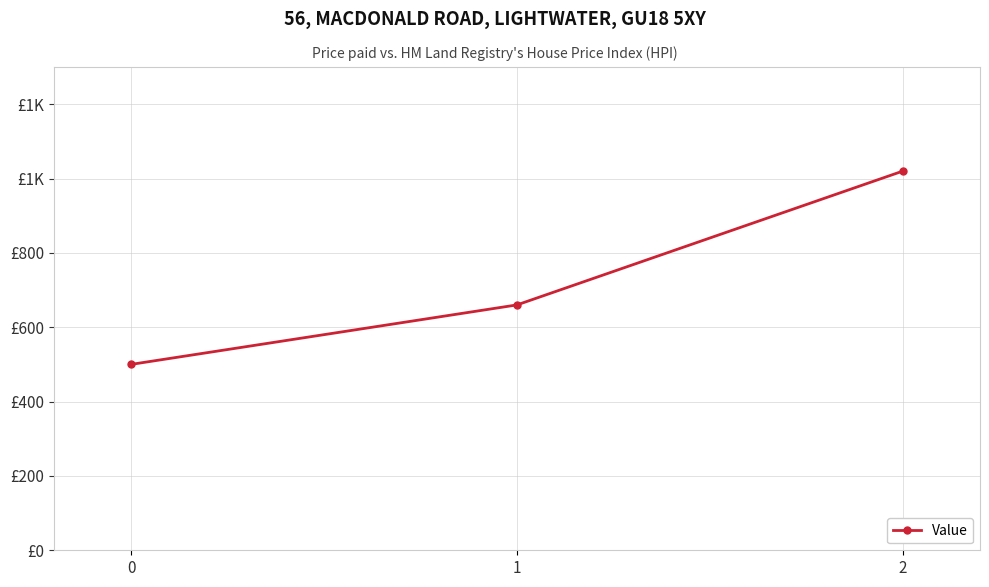

What is the minimum value shown in the chart?

500